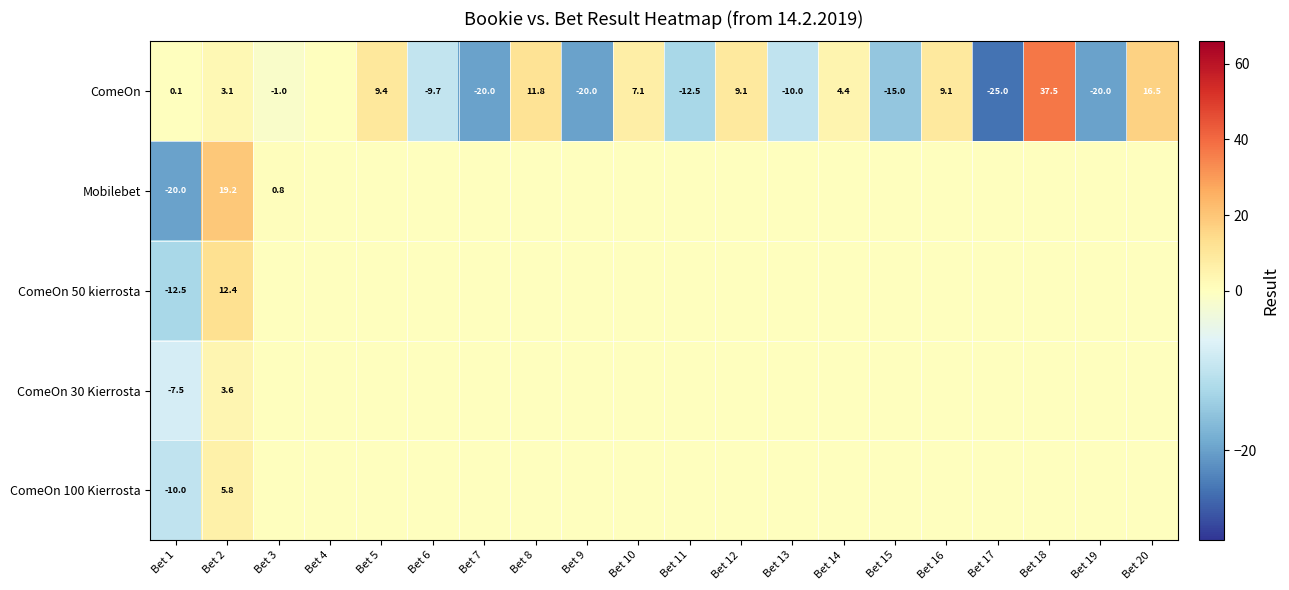

The ComeOn series shows -12.5 at Bet 11. True or false?

True